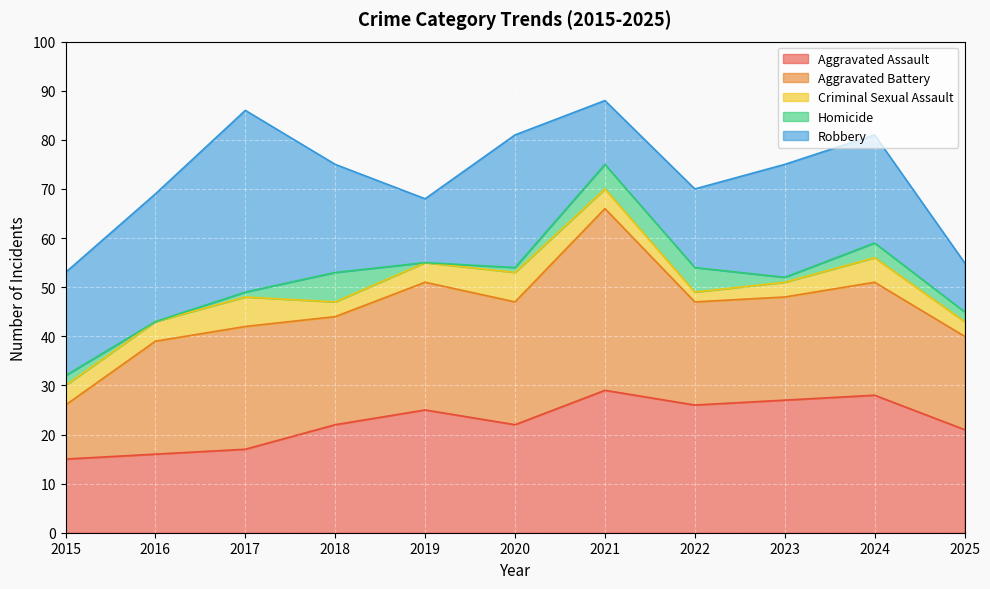

Reading left to right, transcribe all the data shown in this chart.

Aggravated Assault: 15	16	17	22	25	22	29	26	27	28	21
Aggravated Battery: 11	23	25	22	26	25	37	21	21	23	19
Criminal Sexual Assault: 4	4	6	3	4	6	4	2	3	5	3
Homicide: 2	0	1	6	0	1	5	5	1	3	2
Robbery: 21	26	37	22	13	27	13	16	23	22	10